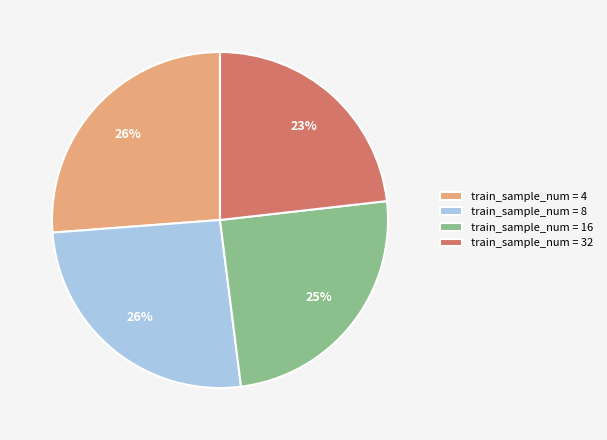

Which has a higher value, train_sample_num = 4 or train_sample_num = 32?

train_sample_num = 4